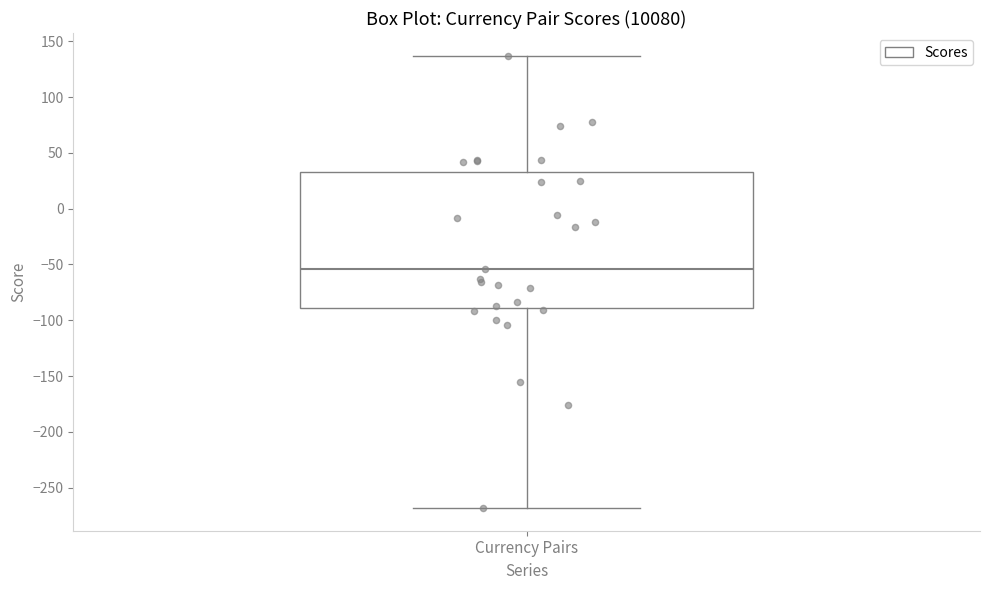

Where does the upper whisker of the box for Currency Pairs end on the y-axis? The values are not printed on the chart, so give them approximately, as read against the axis.

135